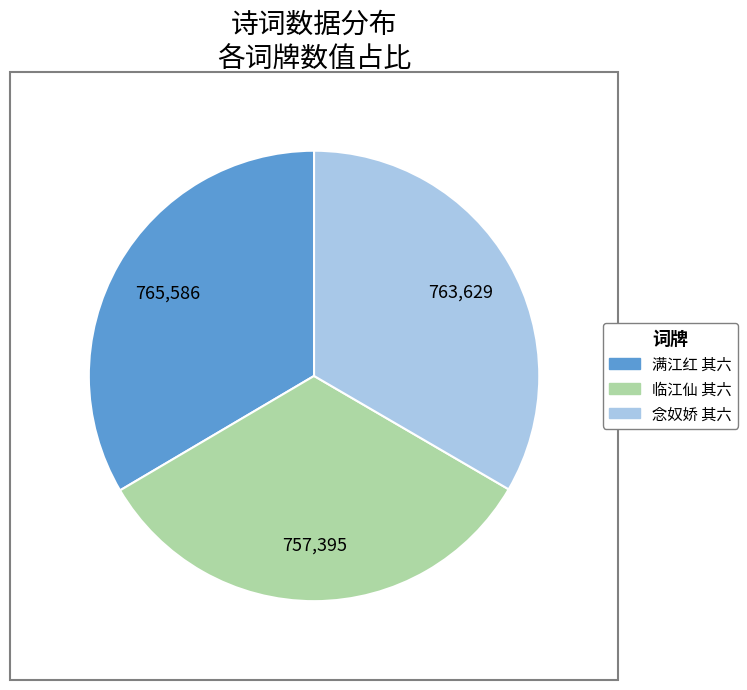

The 满江红 其六 slice represents 33% of the pie. True or false?

True